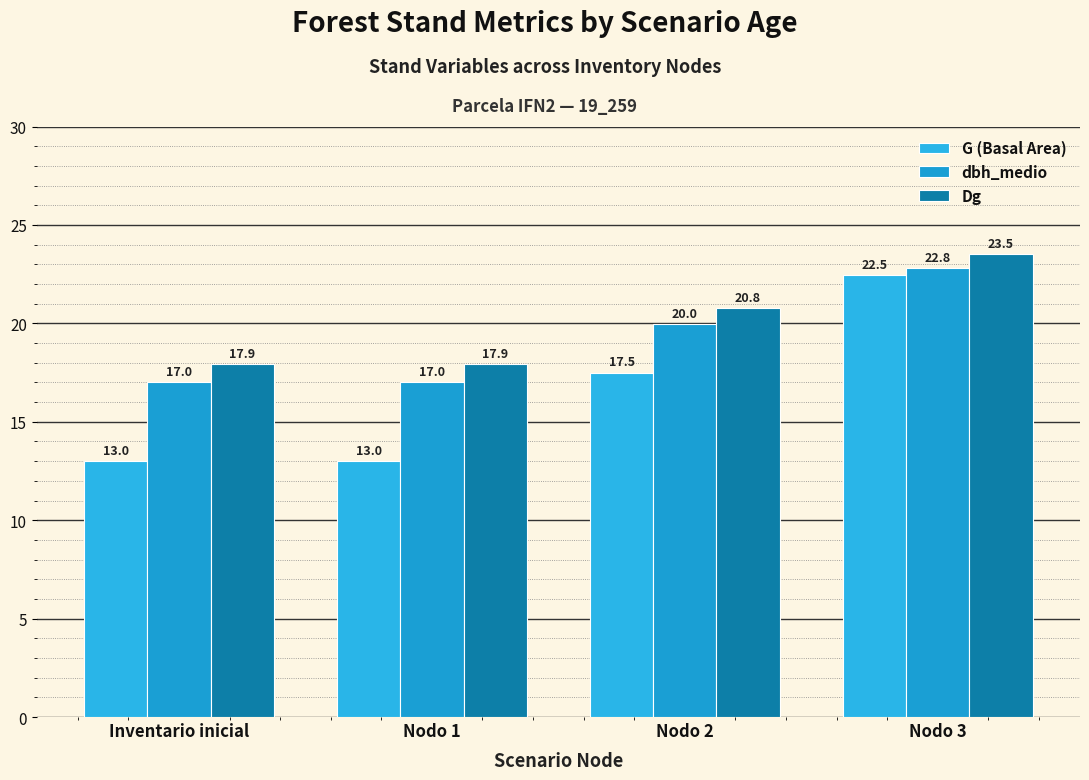

How many bars are there in each group?

3